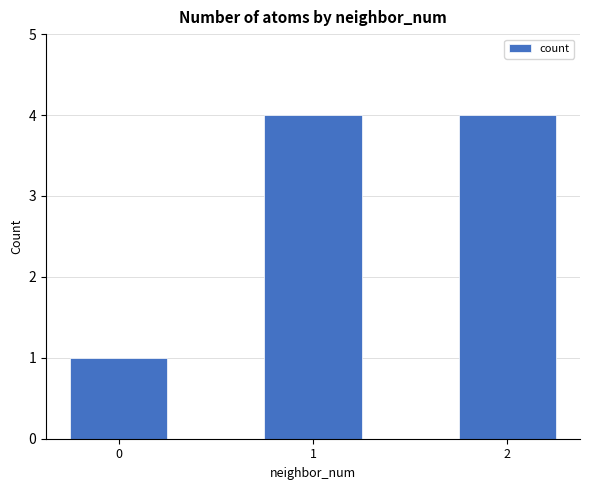

Approximately how many times larger is the value at 1 compared to 0?

4.0